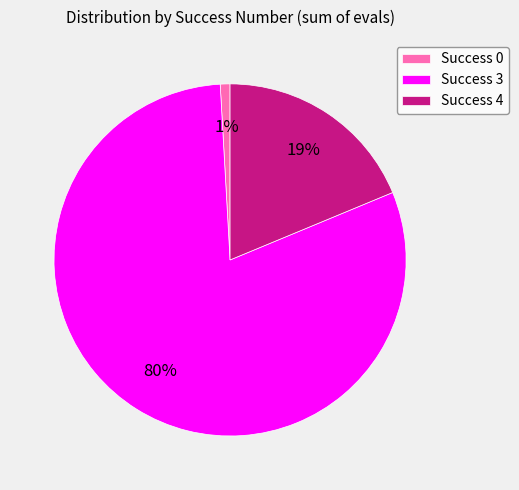

What percentage is the Success 4 slice, to the nearest percent?

19%